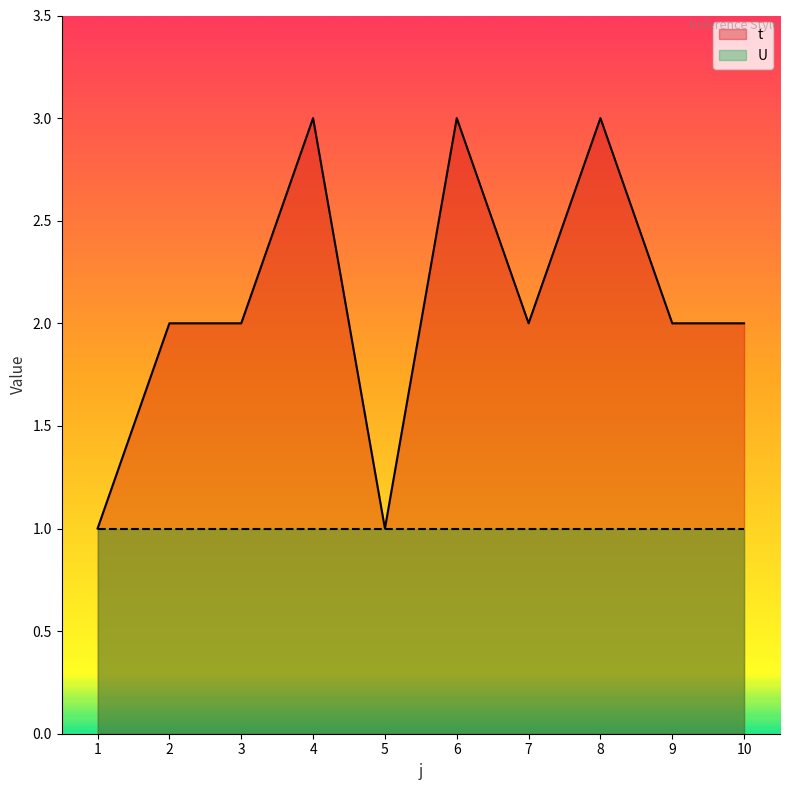

What is the difference between the values at 6 and 5?

2